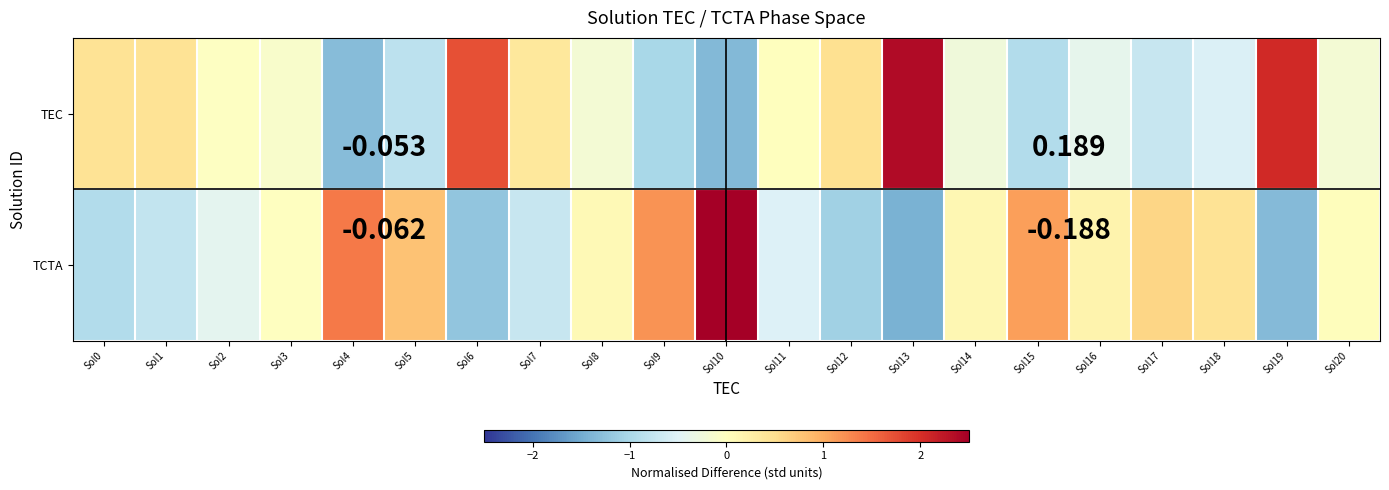

Which category has the highest value across all series?

Sol10